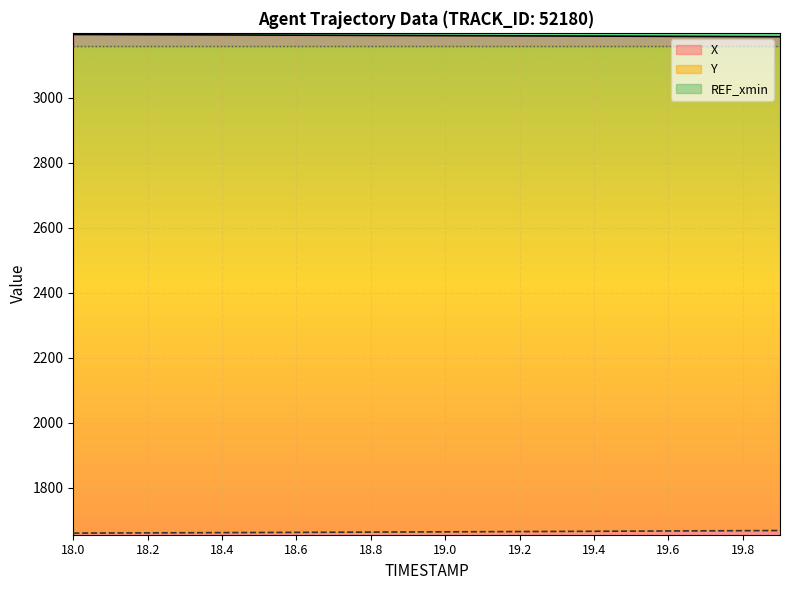

The Y series shows 795.3 at 19.4. True or false?

False